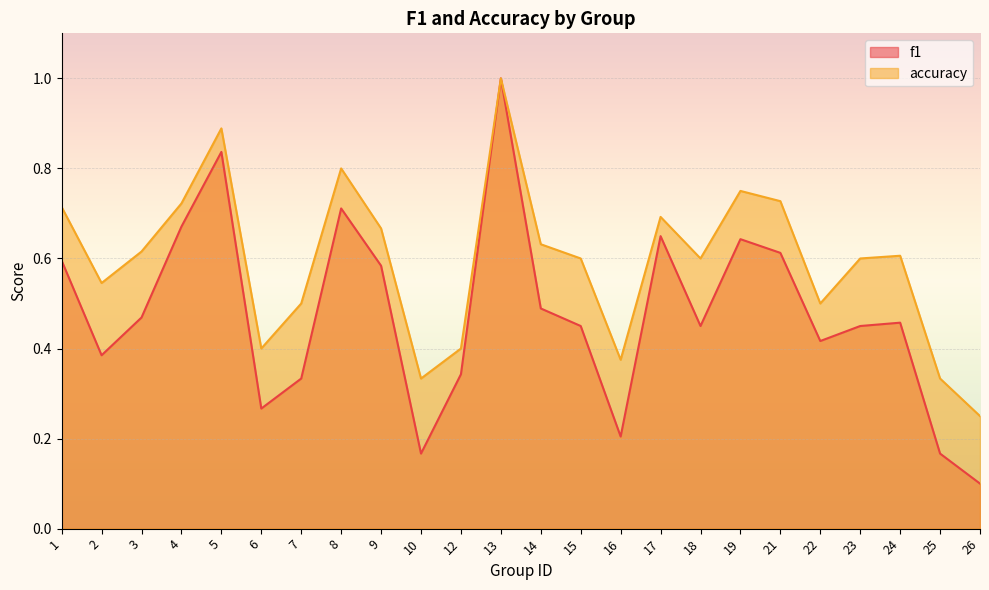

What are all the series names shown in the legend?

f1, accuracy